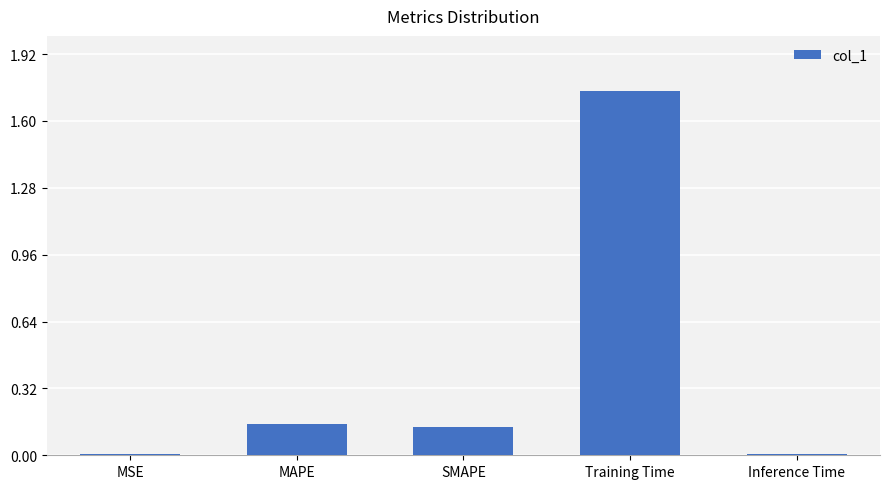

What is the label of the 3rd bar from the right?

SMAPE